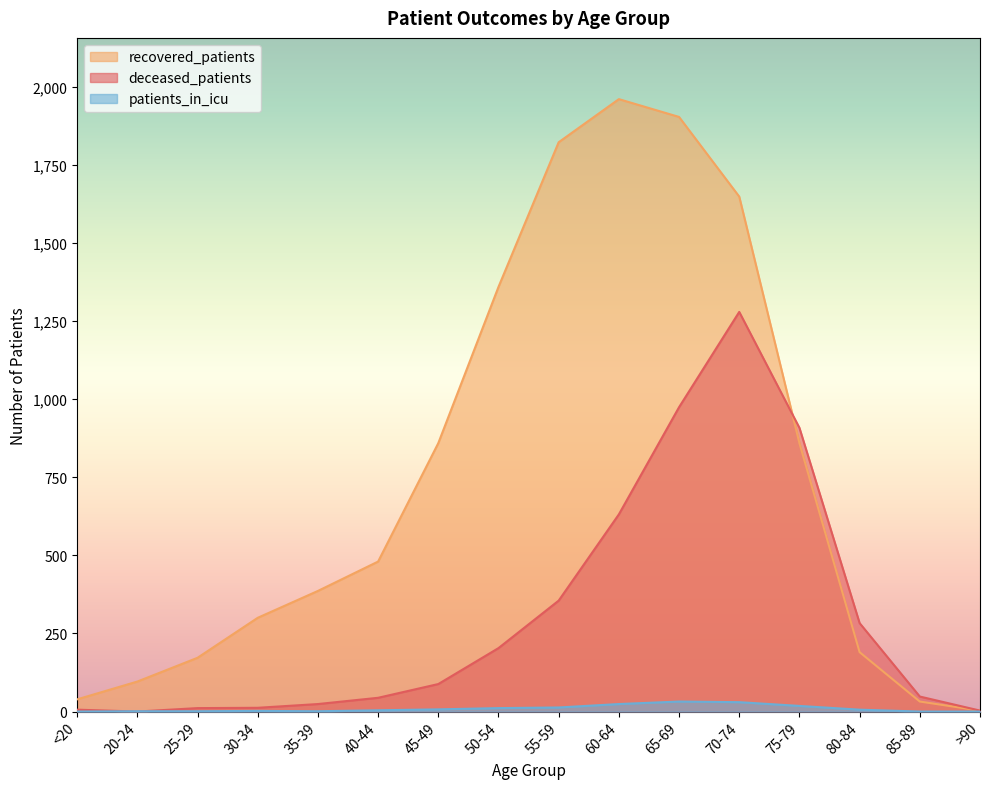

At 75-79, list the series in order from smallest to largest.

patients_in_icu, recovered_patients, deceased_patients